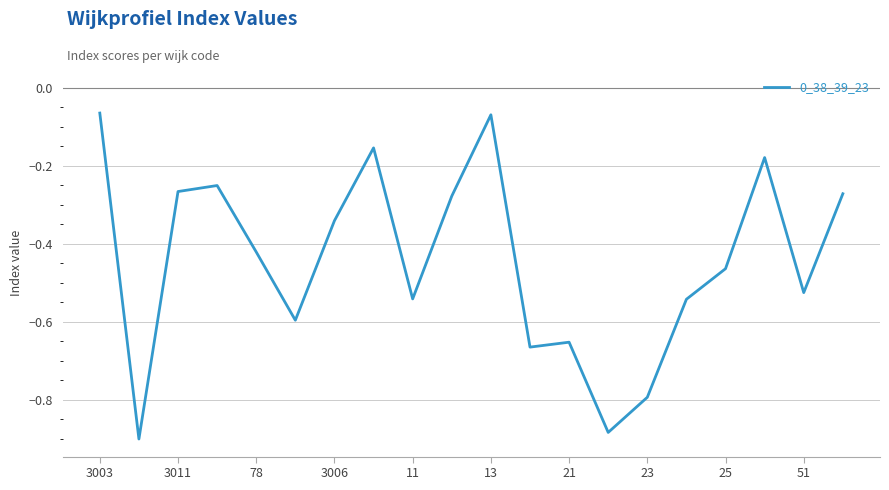

What is the difference between the maximum and minimum values?

0.8